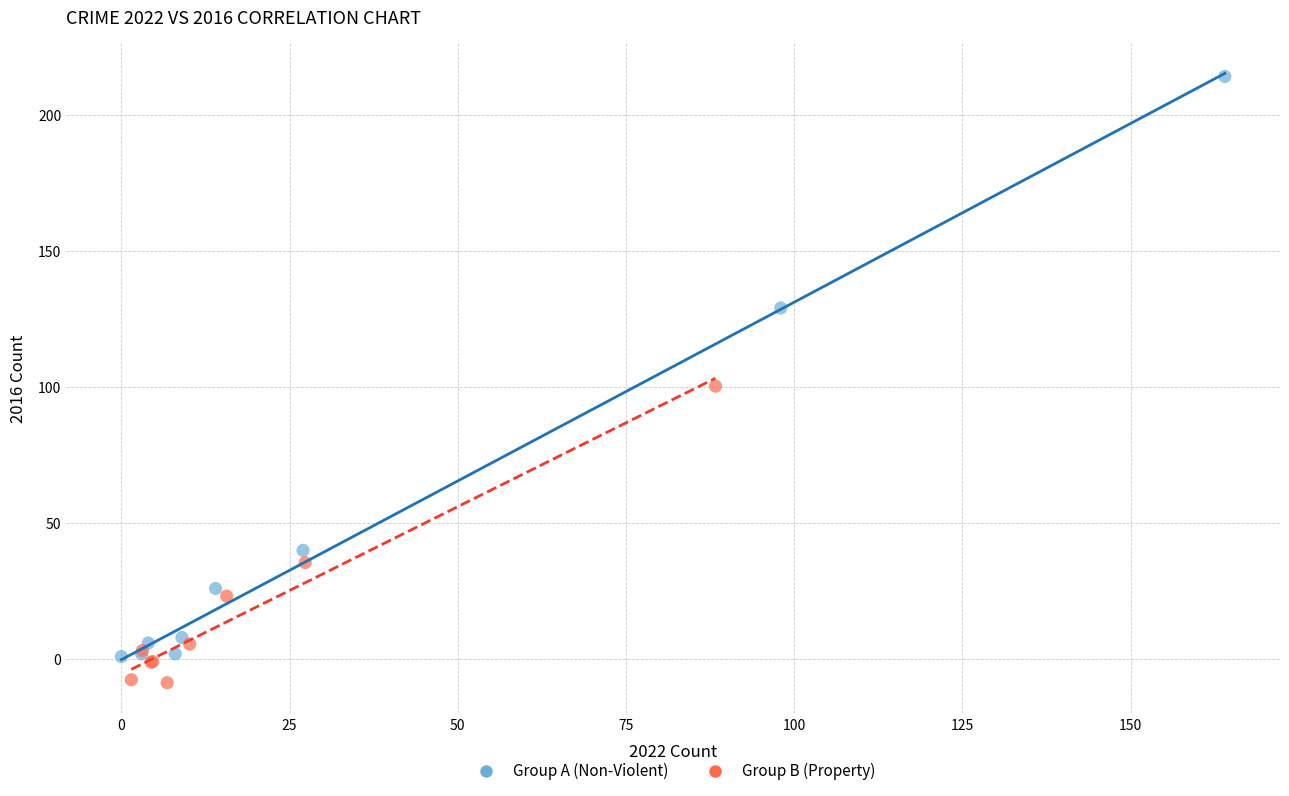

Which series contains the lowest Y value?

Group B (Property)